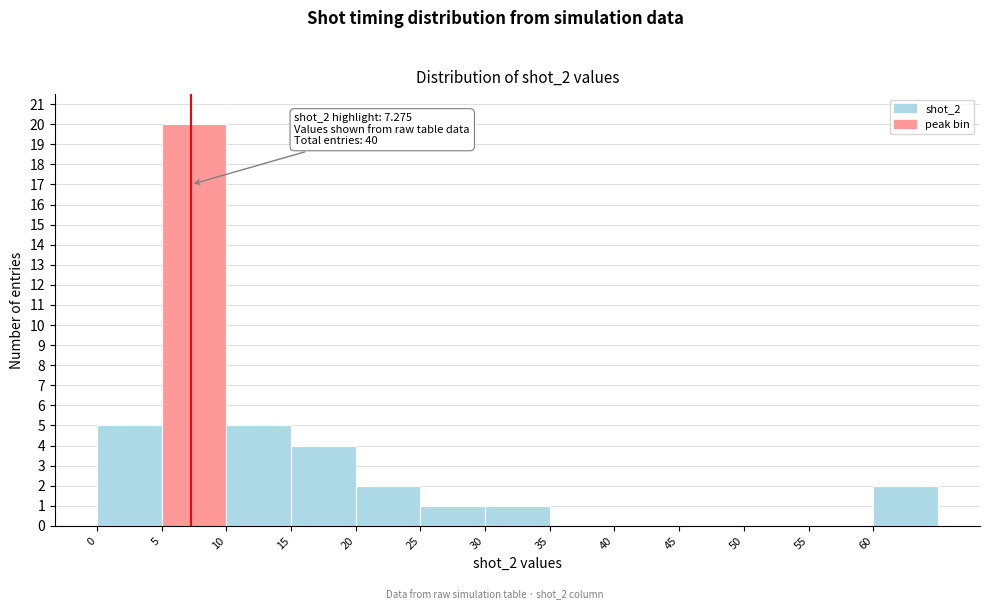

Which range on the x-axis has the tallest bar?

5 to 10